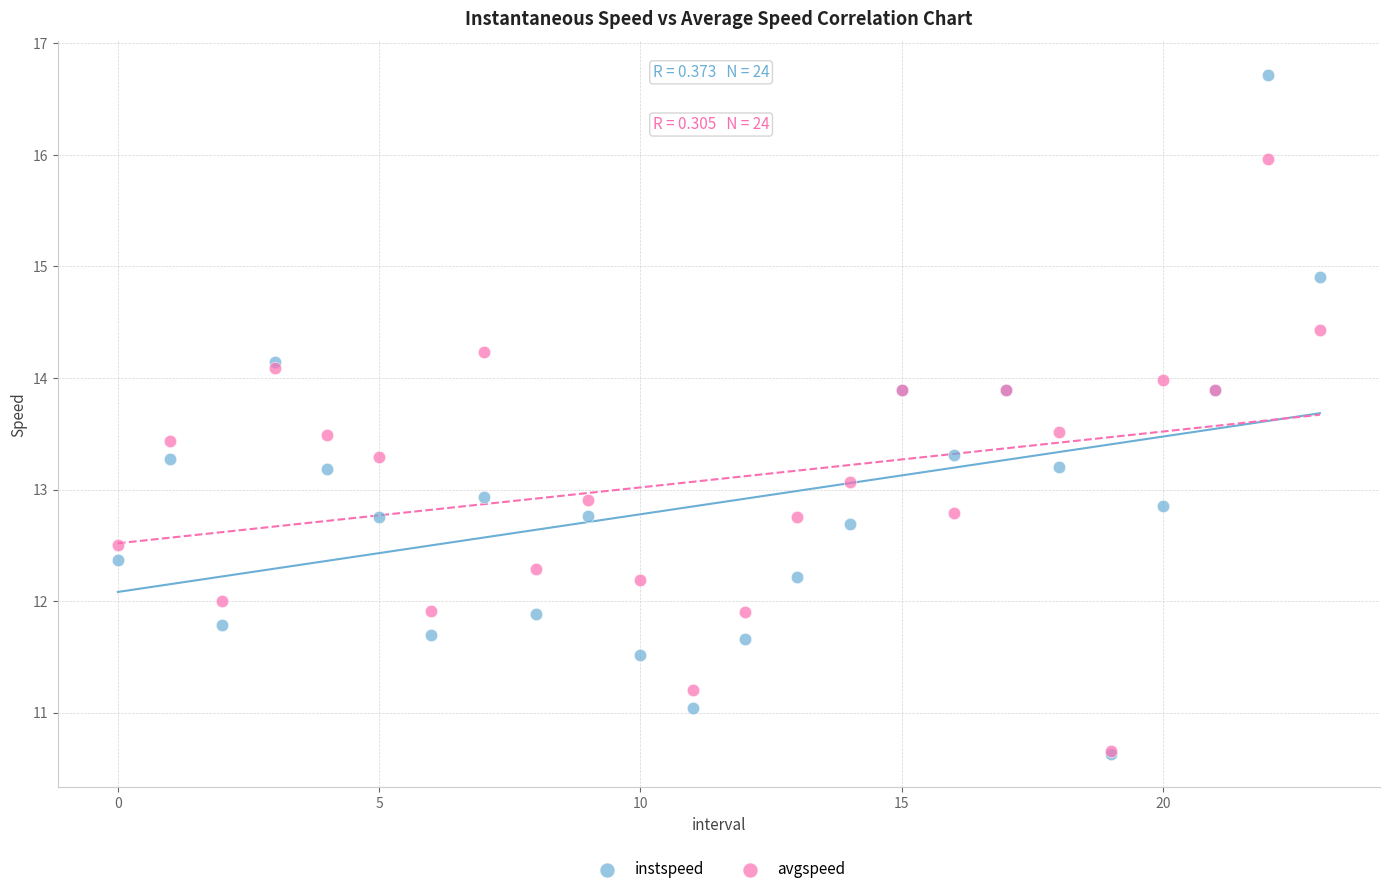

What are all the series names shown in the legend?

instspeed, avgspeed